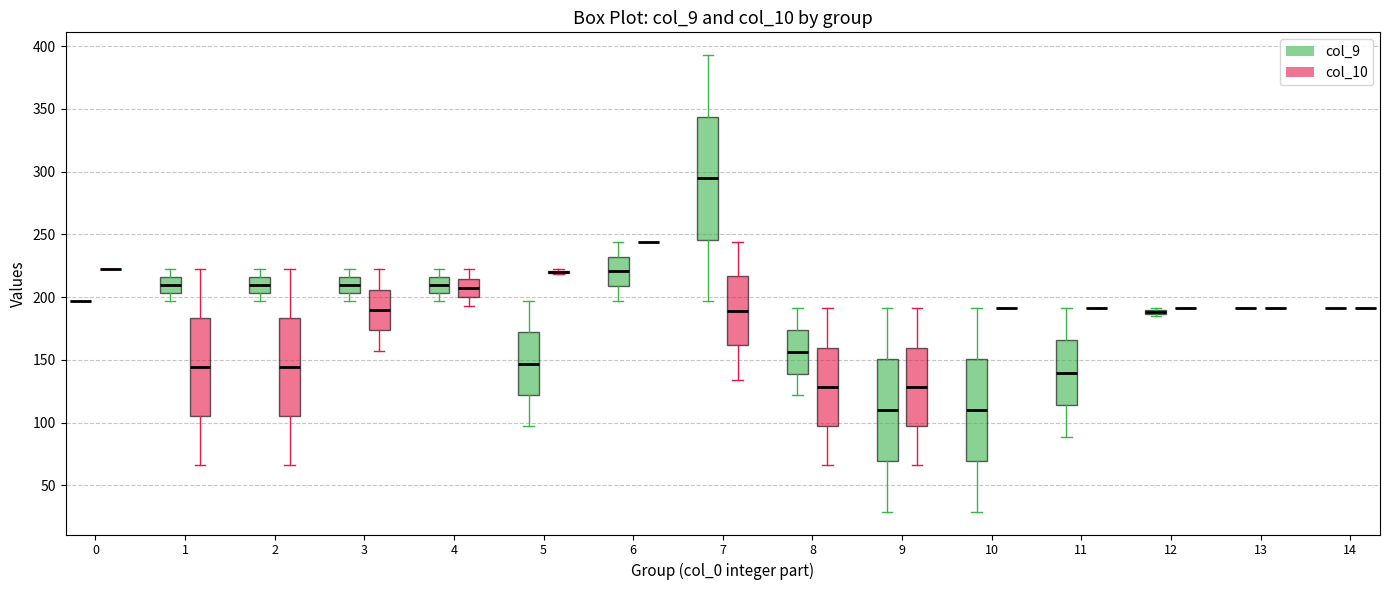

Comparing the boxes themselves (not the whiskers), which one is the tallest?

7 (col_9)